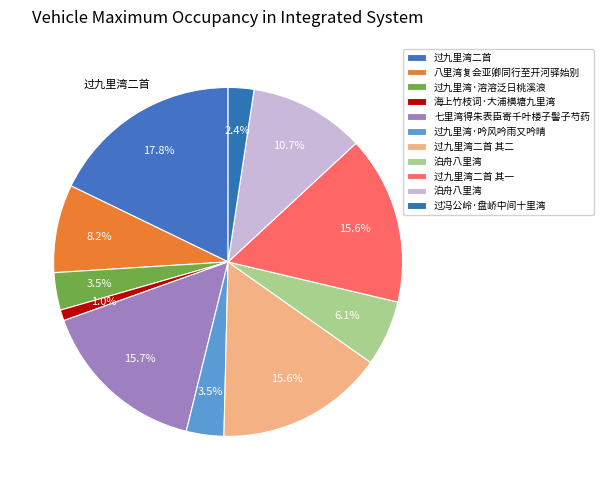

How many segments does this pie chart have?

11